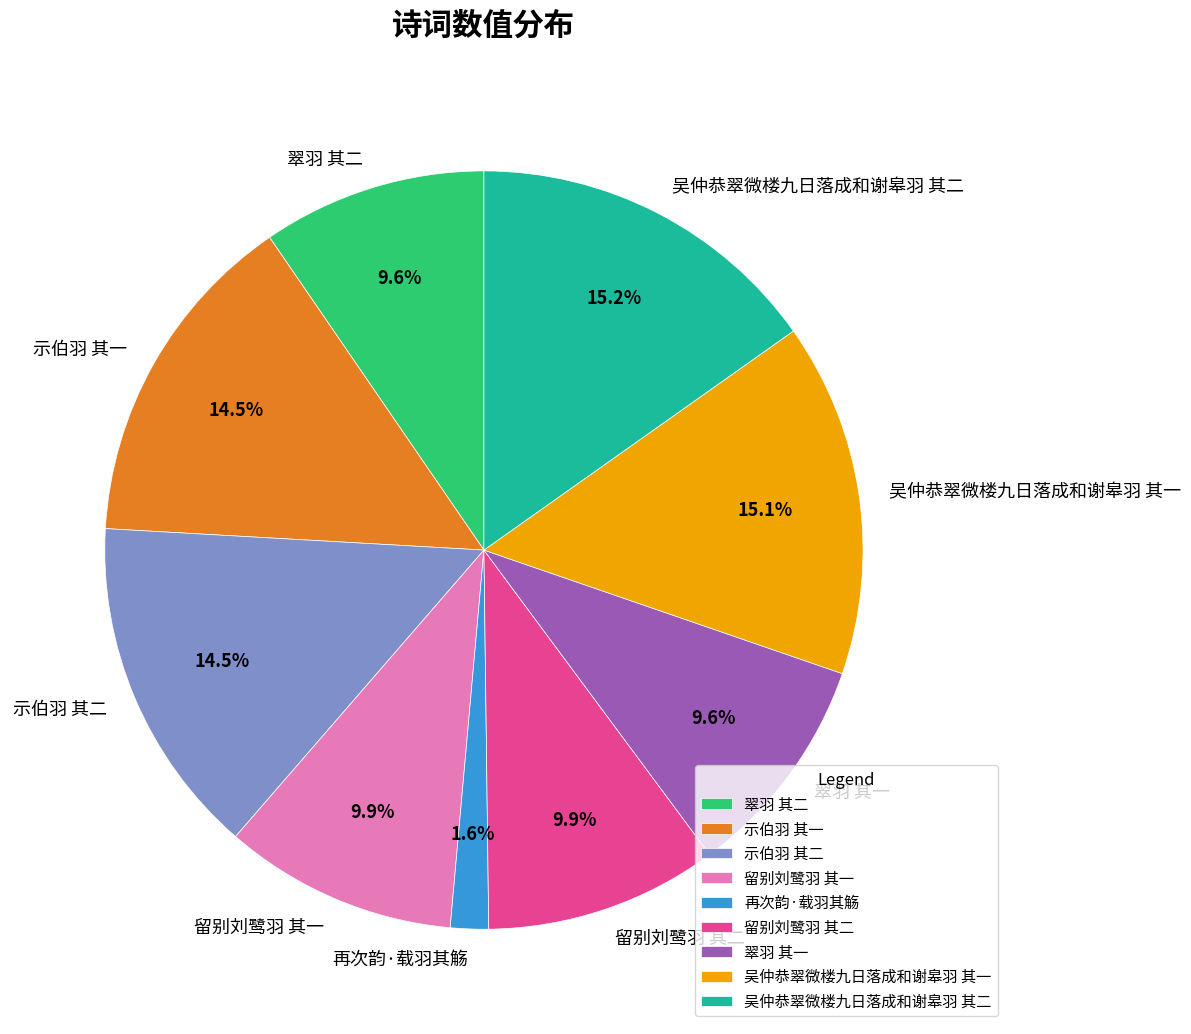

The 翠羽 其一 slice represents 10% of the pie. True or false?

True